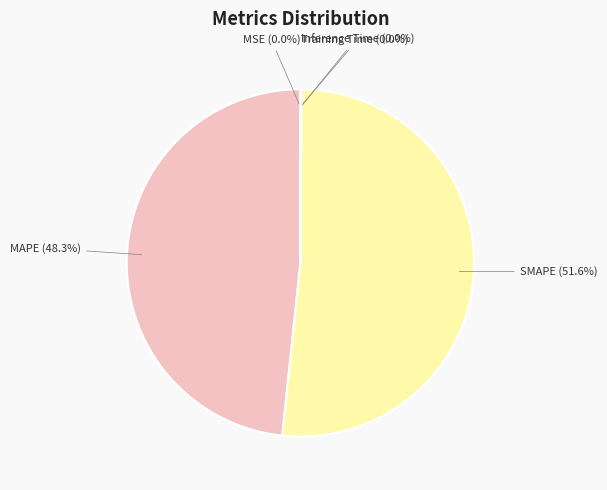

To the nearest percent, what is the difference between the largest and smallest slice percentages?

52%